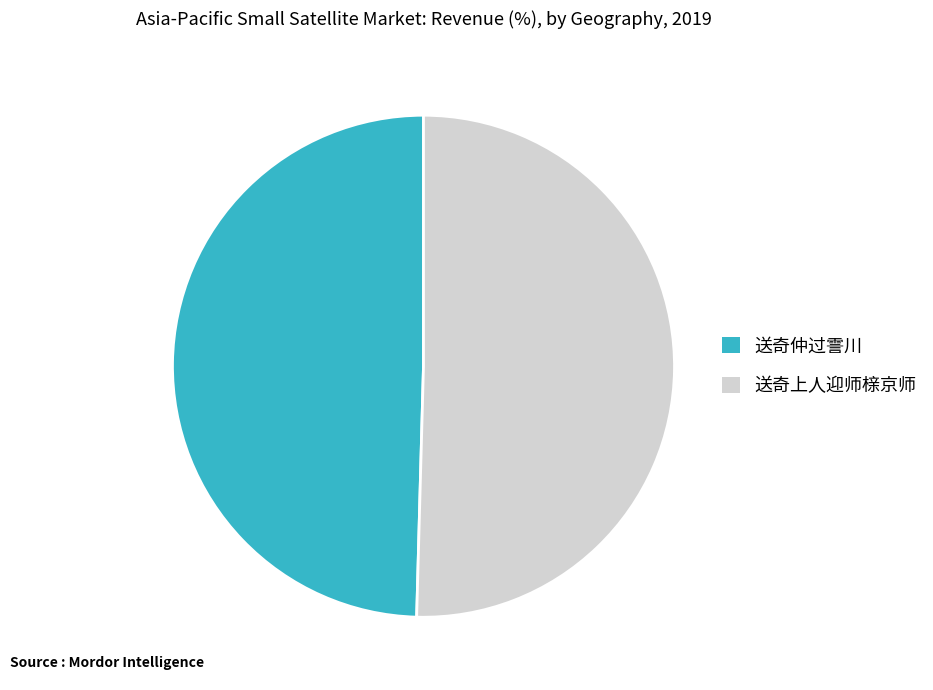

Is there a majority slice in this chart?

Yes